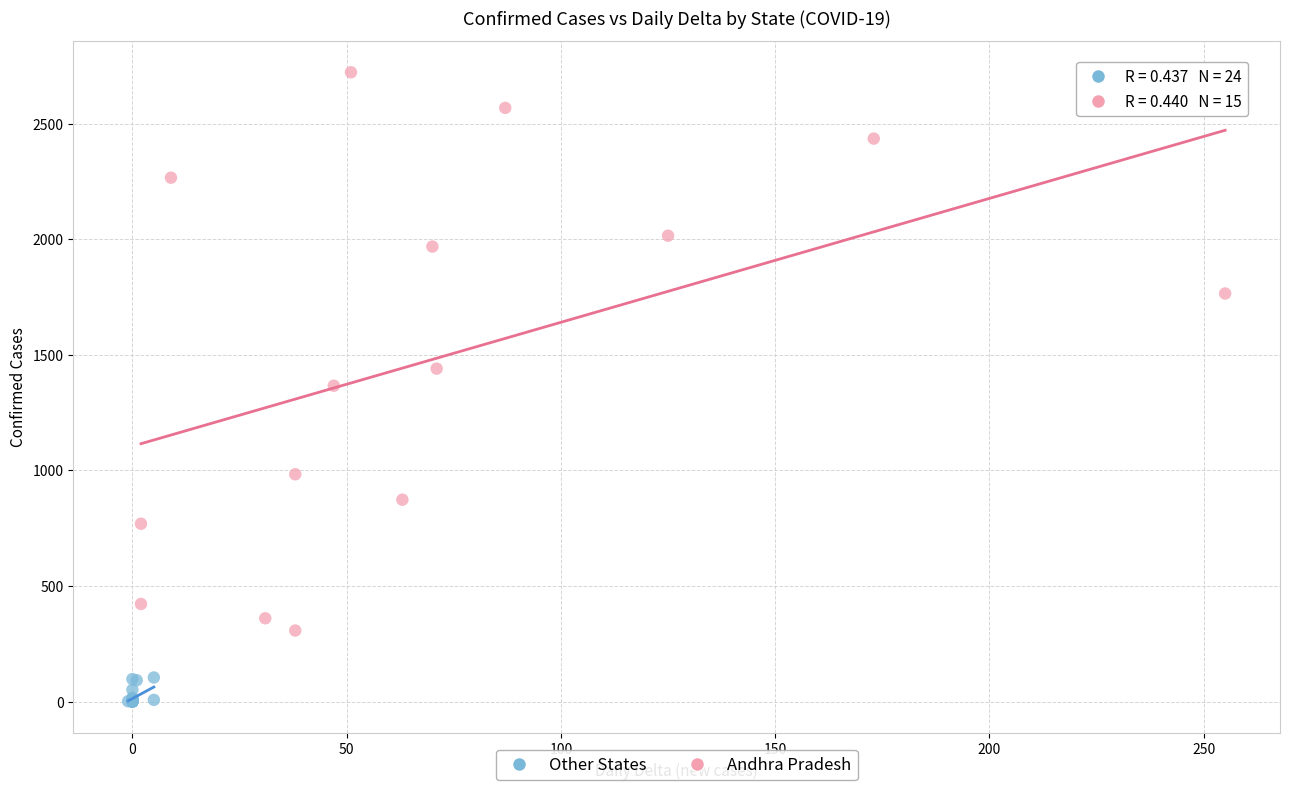

What are all the series names shown in the legend?

Other States, Andhra Pradesh